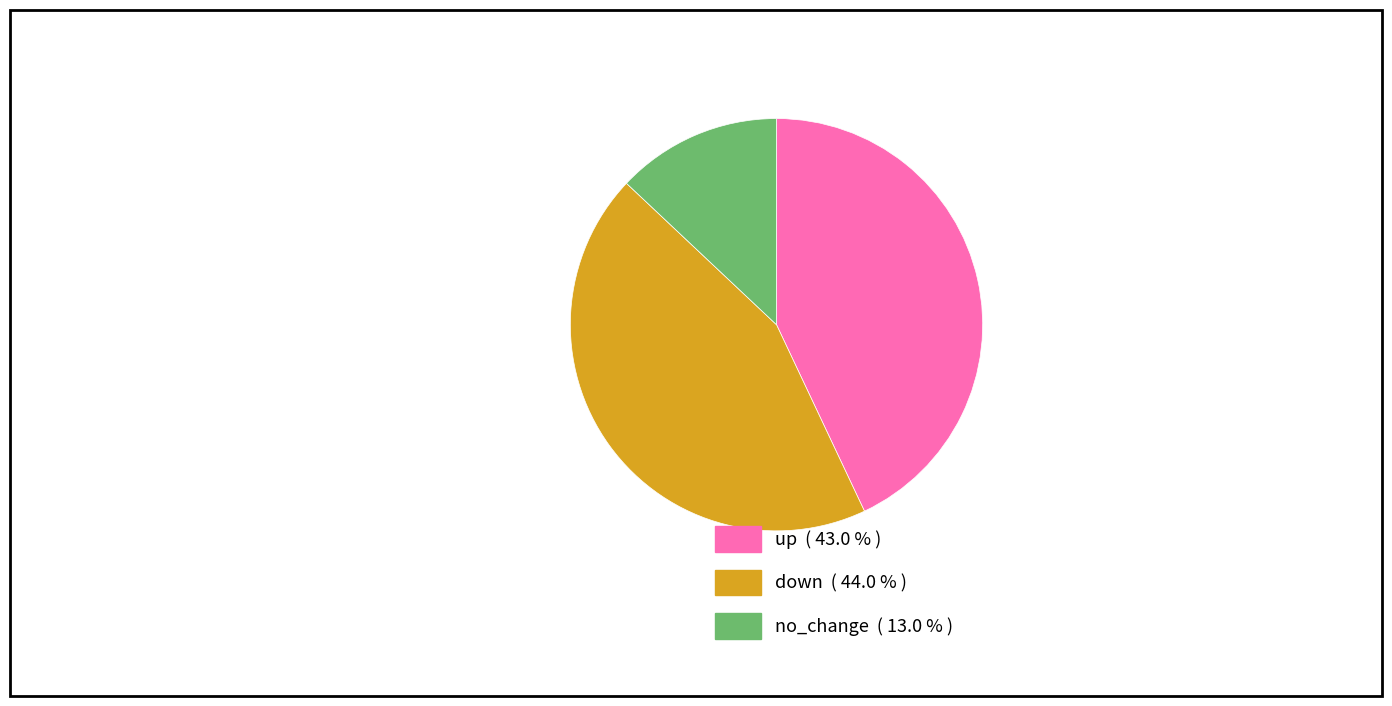

Does no_change represent more than half of the total?

No